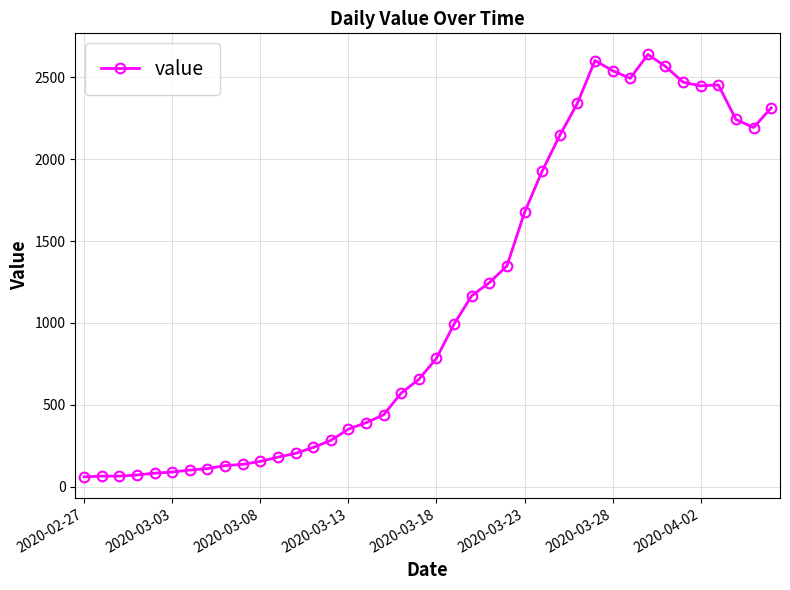

What is the greatest value displayed?

2639